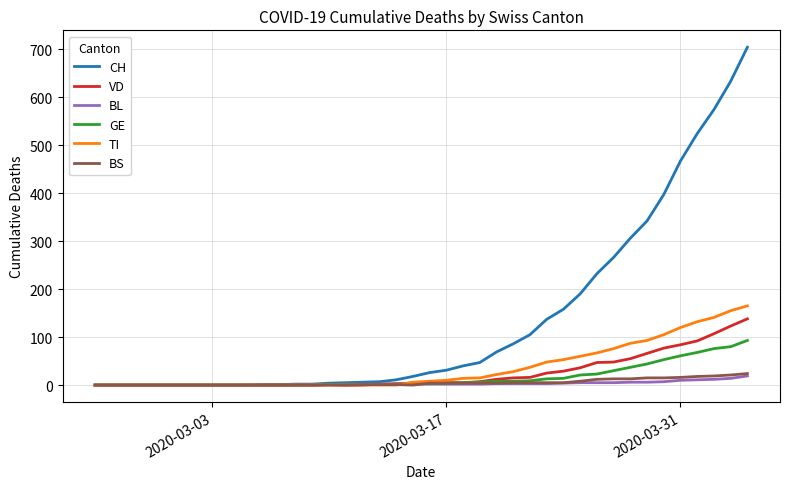

What is the difference between the second highest and minimum values in the VD series?

123